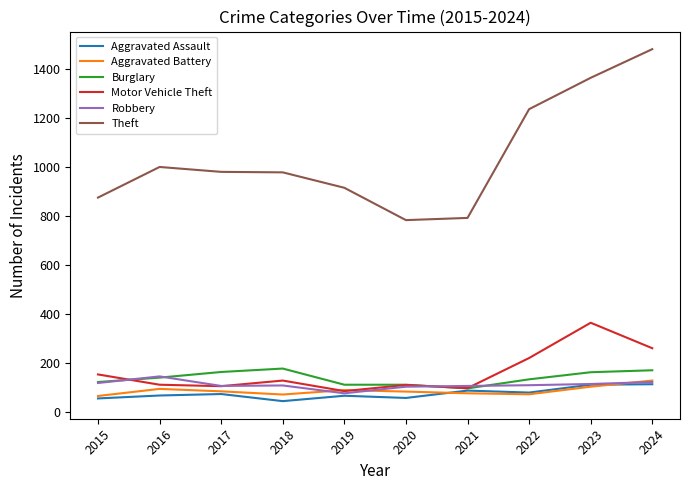

At which category does the chart reach its peak across all series?

2024